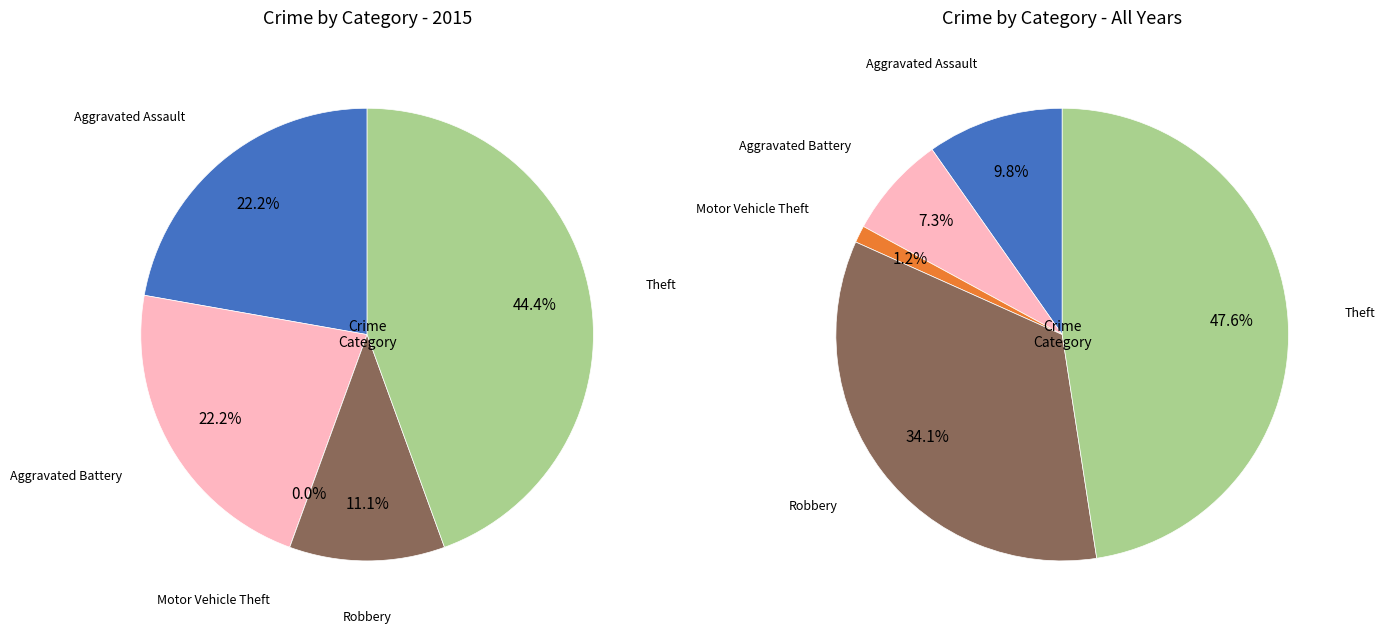

Is there a majority slice in this chart?

No